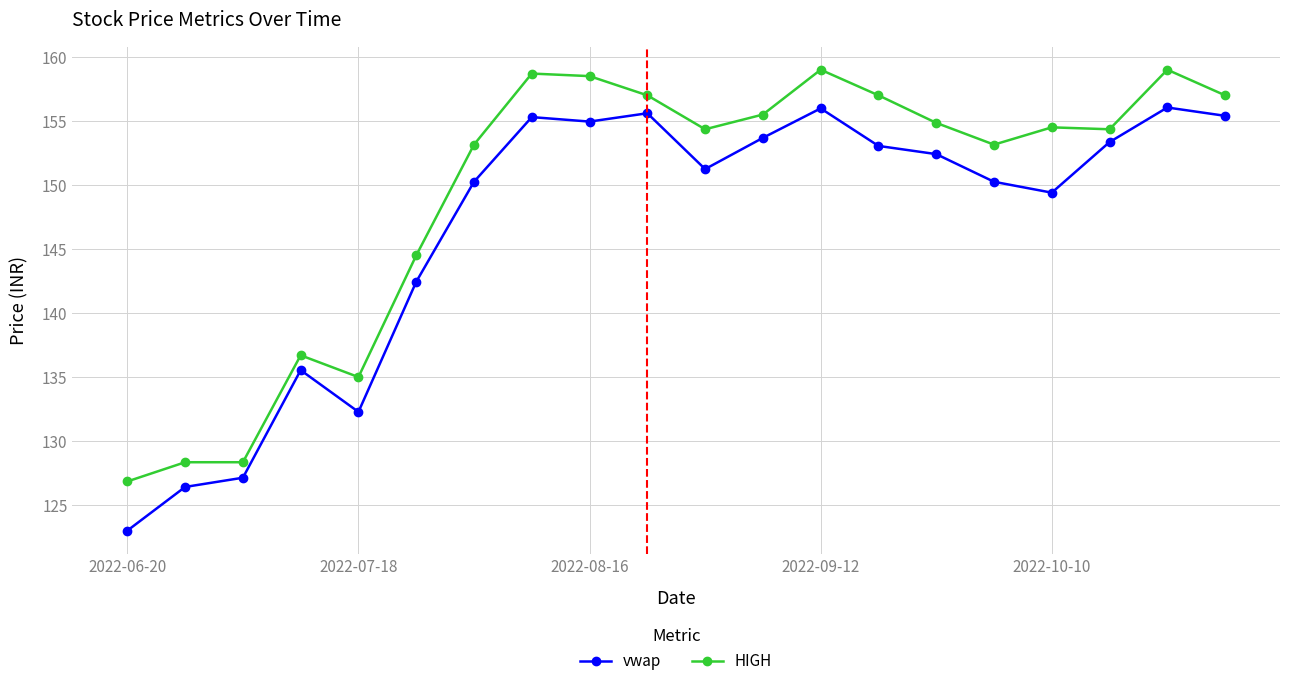

True or false: HIGH and vwap cross at least once.

False